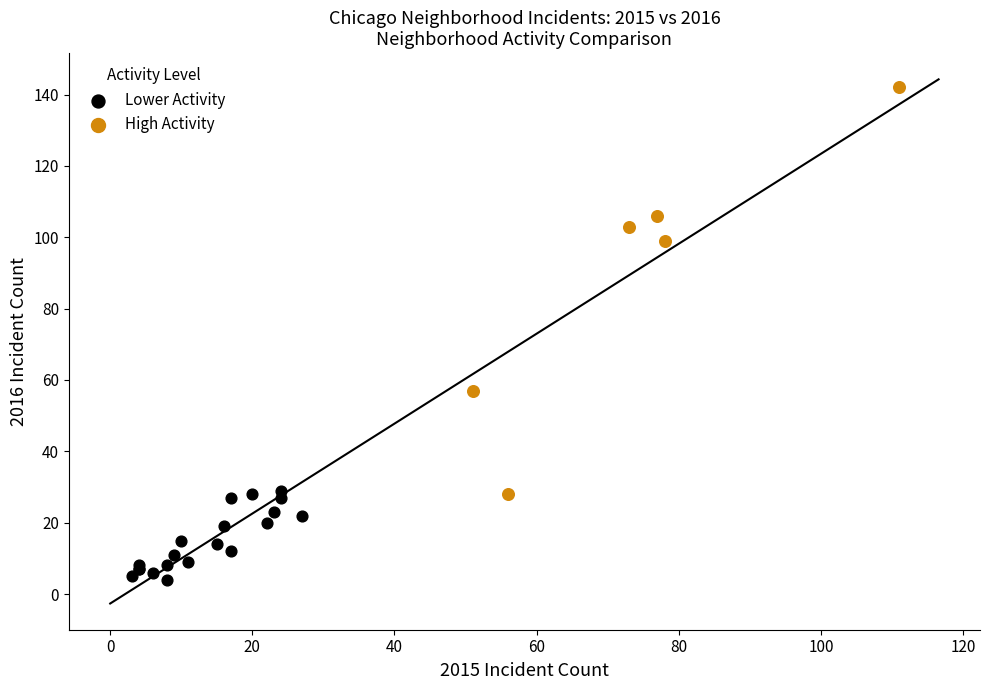

Which series contains the lowest Y value?

Lower Activity